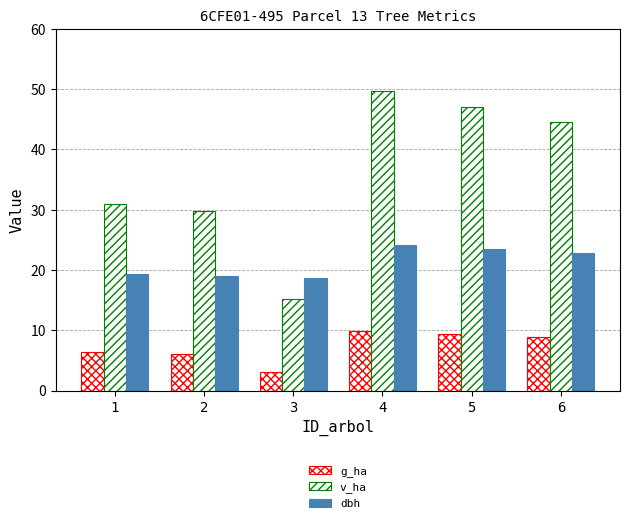

Which series has the widest spread of values?

v_ha